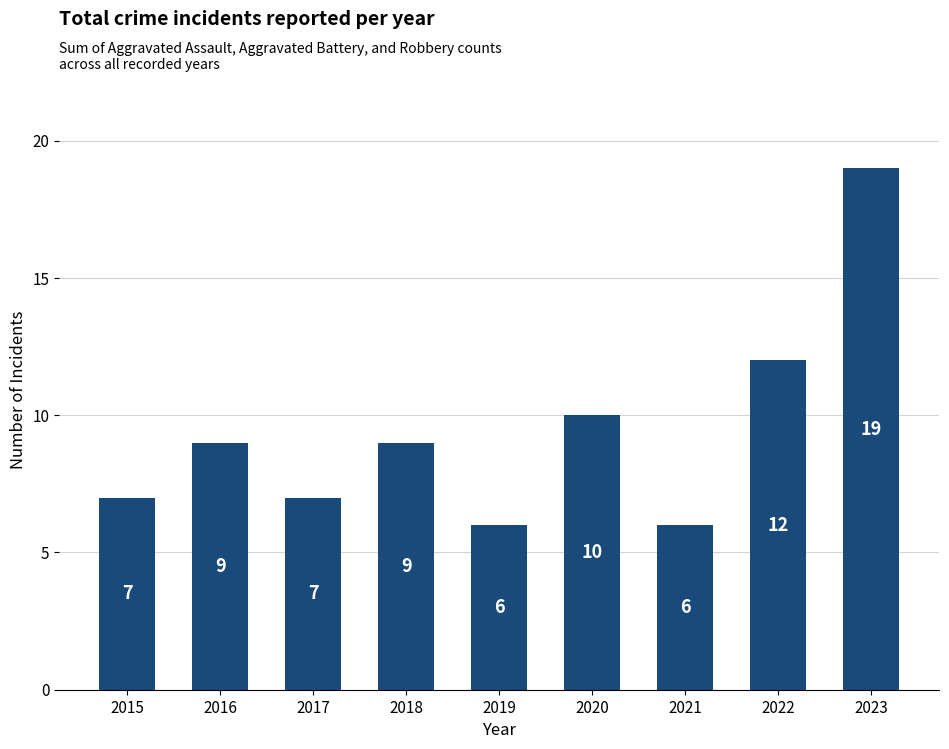

What is the value of the 1st bar from the left?

7